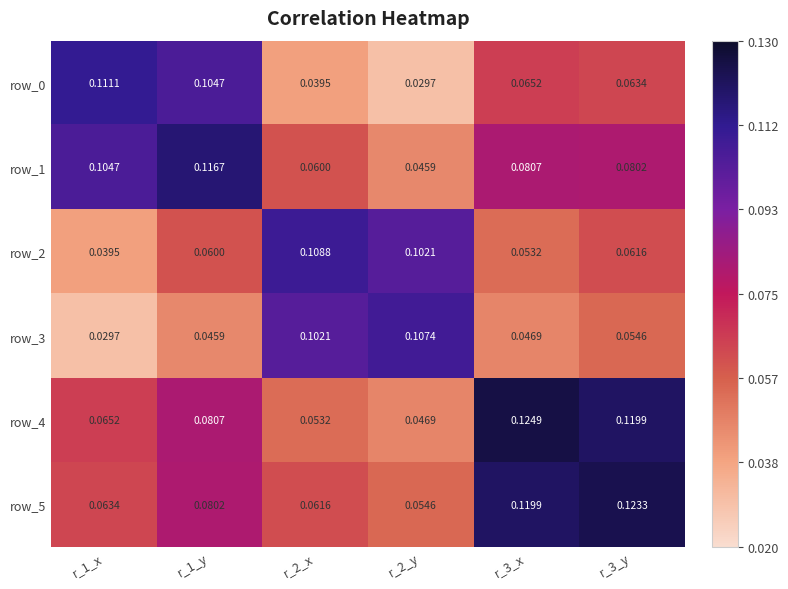

At which category is the sum across all series the highest?

r_3_y